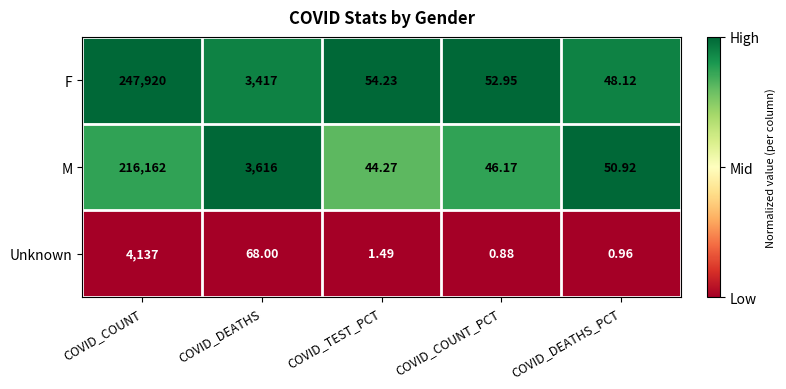

Which series has the largest total across all categories?

F